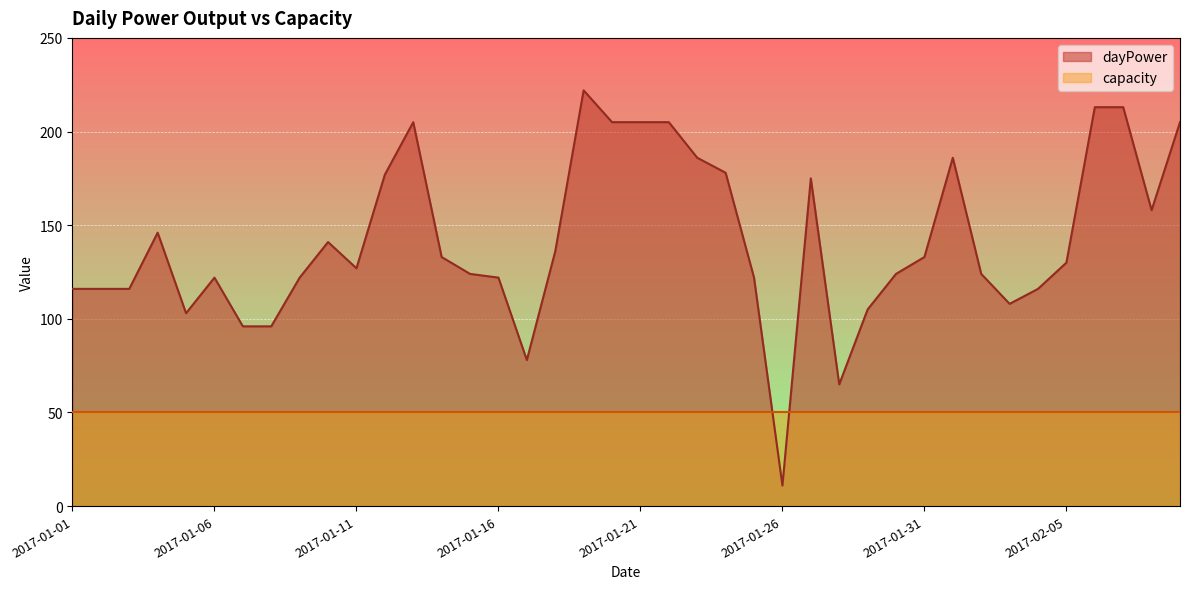

Is it true that the value at 2017-01-01 is 75?

False